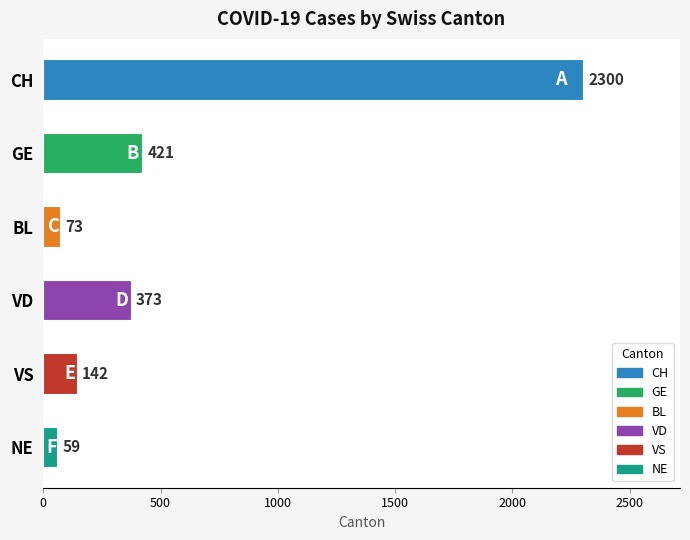

What is the change in value from CH to VS?

-2158